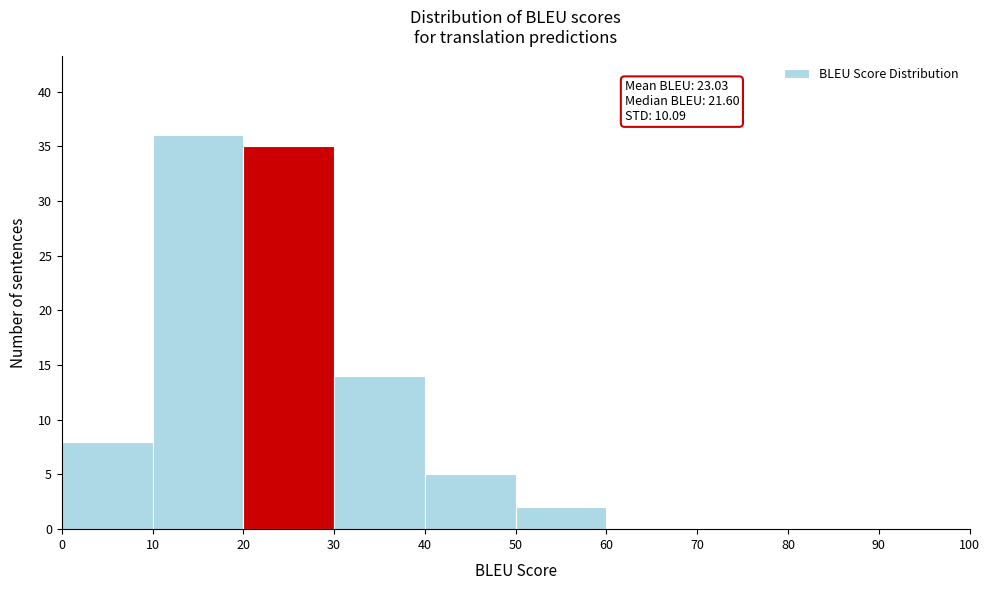

Over which range of the x-axis is the bar tallest?

10 to 20